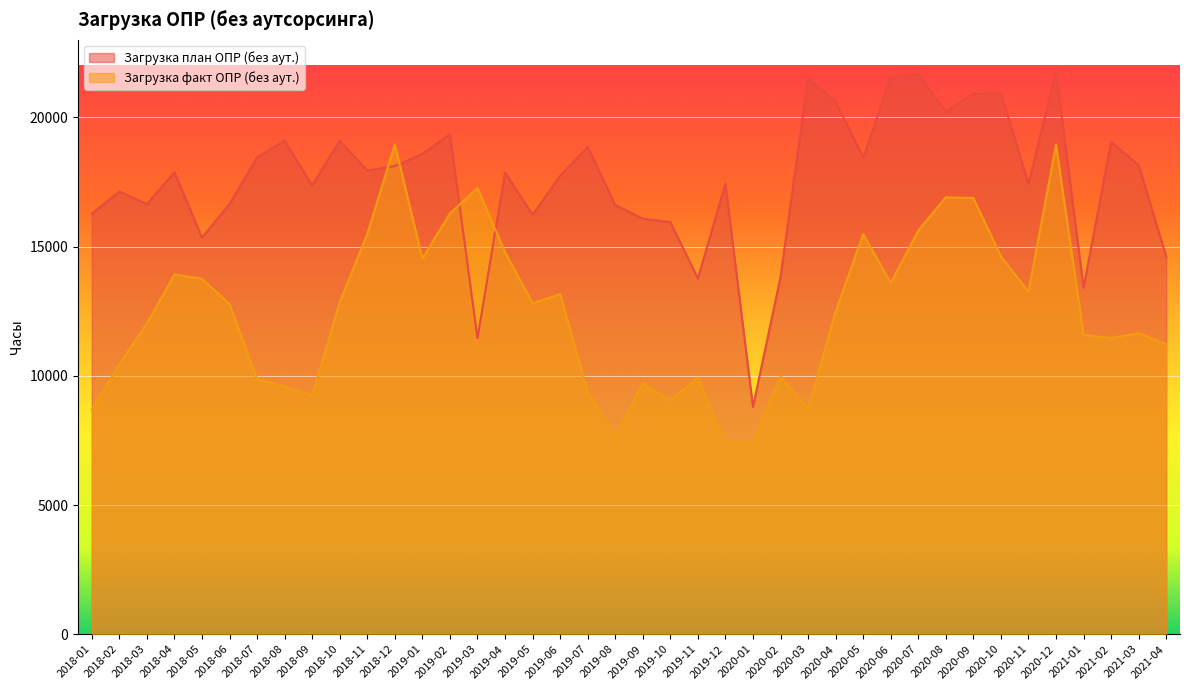

What is the lowest value of the Загрузка план ОПР (без аут.) series?

8795.6